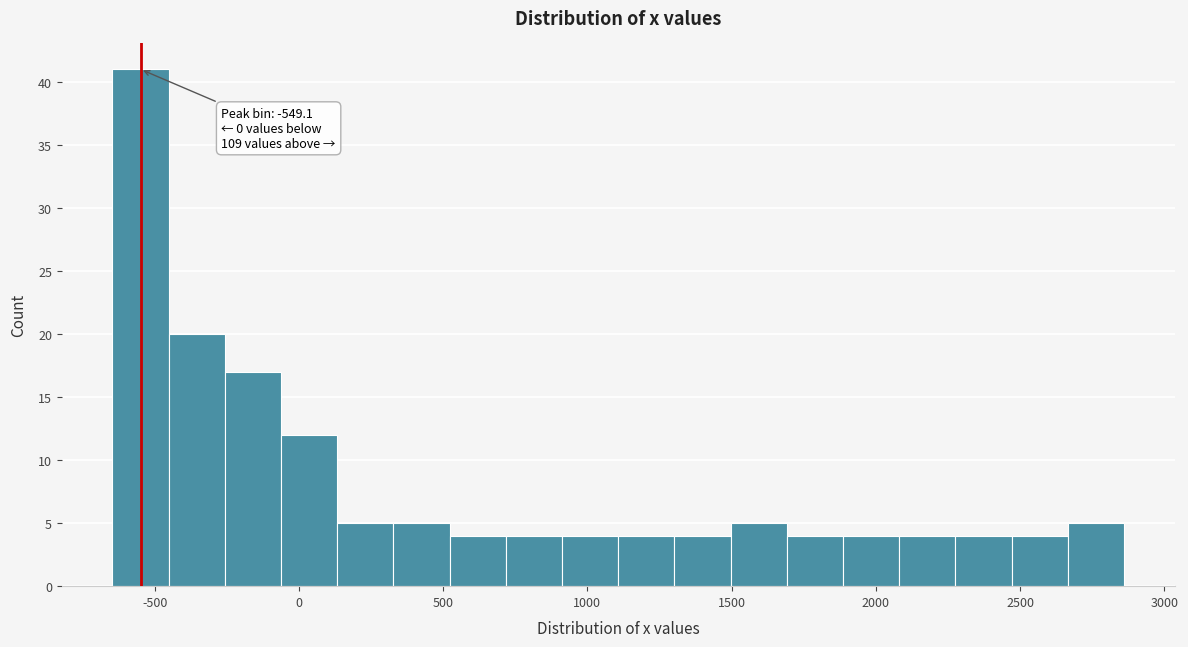

Read against the x-axis, roughly where is the centre of the tallest bar?

-550